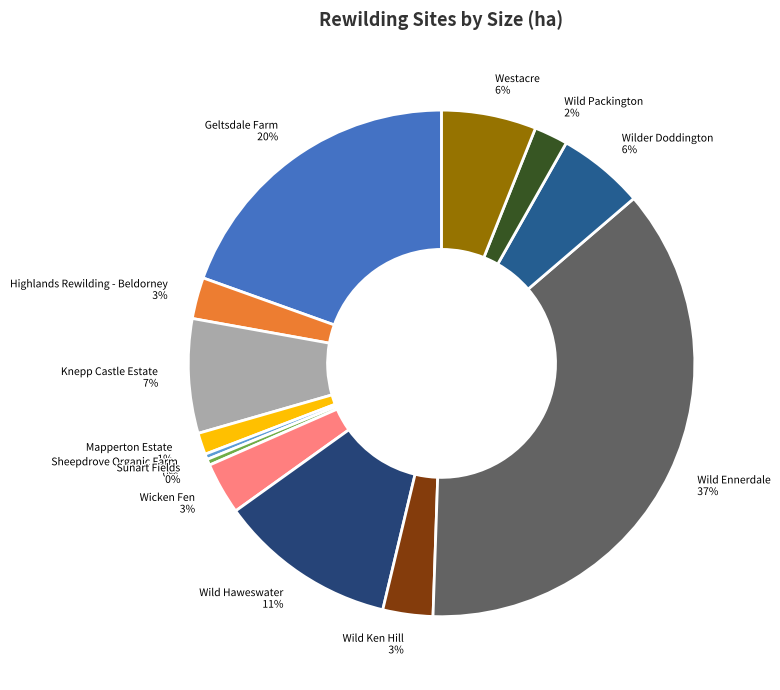

Does any single category account for the majority?

No